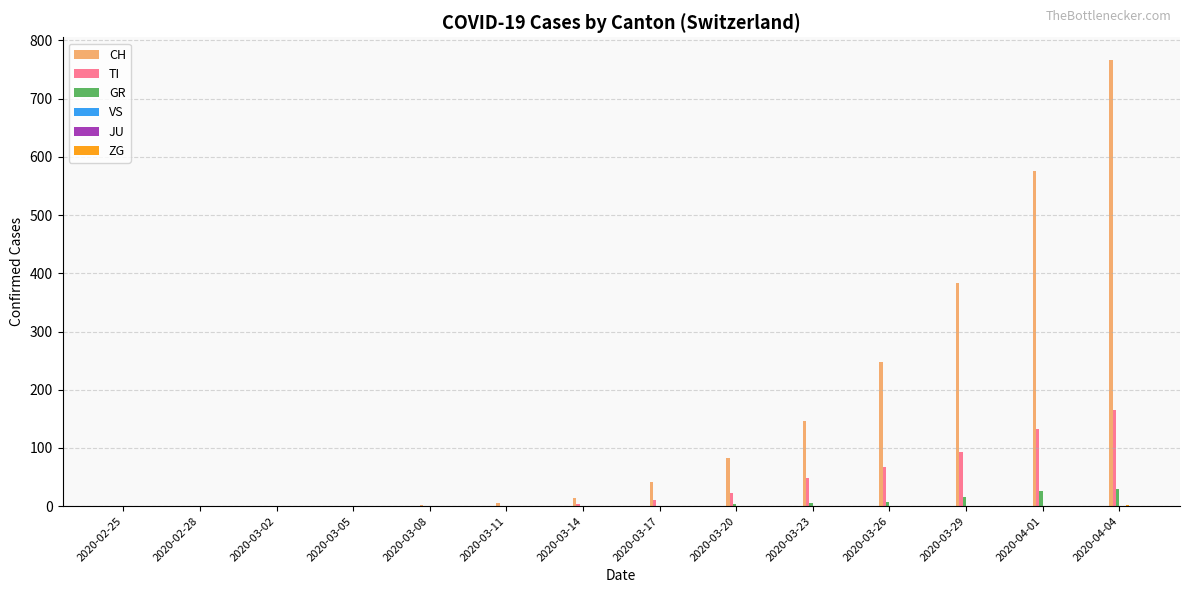

The value of CH at 2020-04-01 is 575. True or false?

True